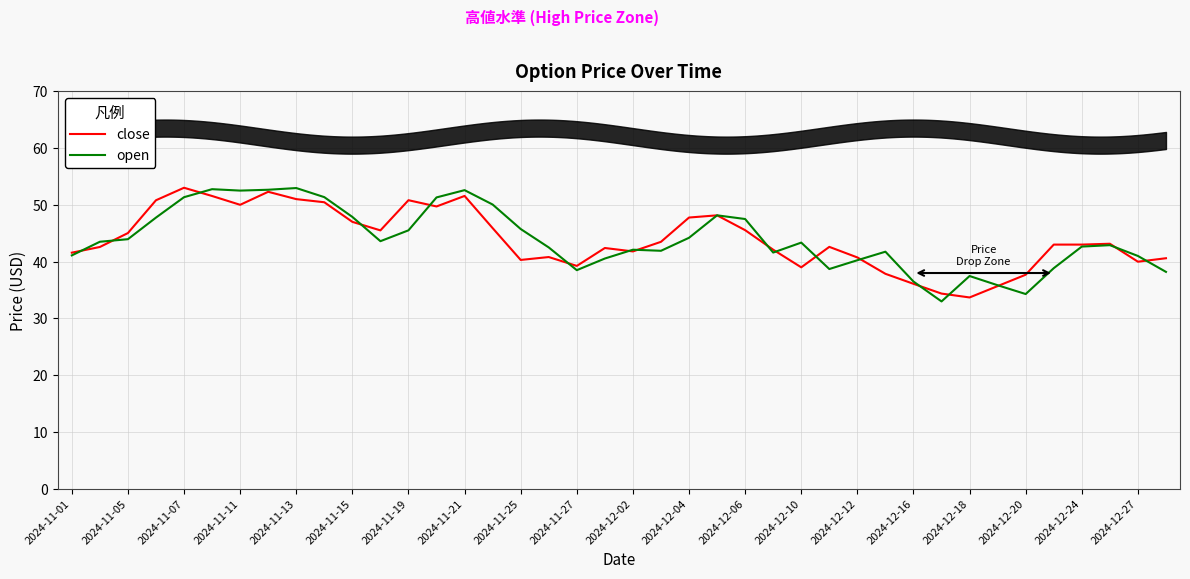

After their last crossing, which series has the higher values: close or open?

close